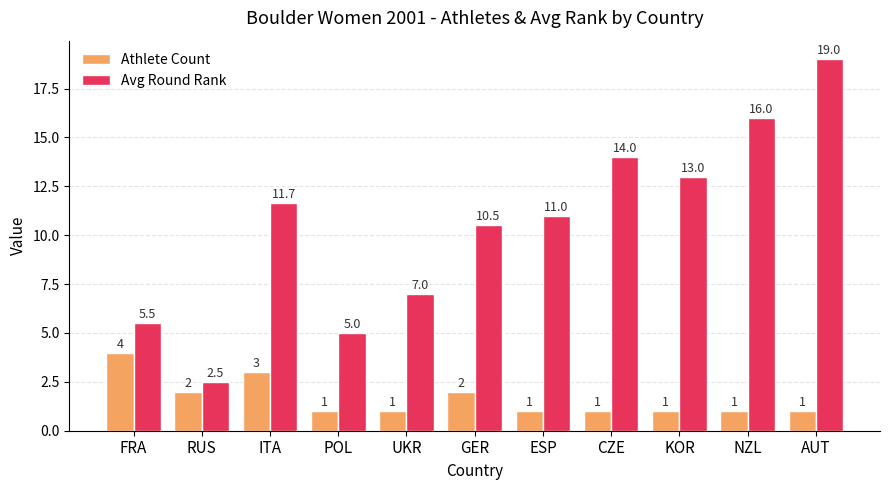

What is the sum of all Athlete Count values?

18.0